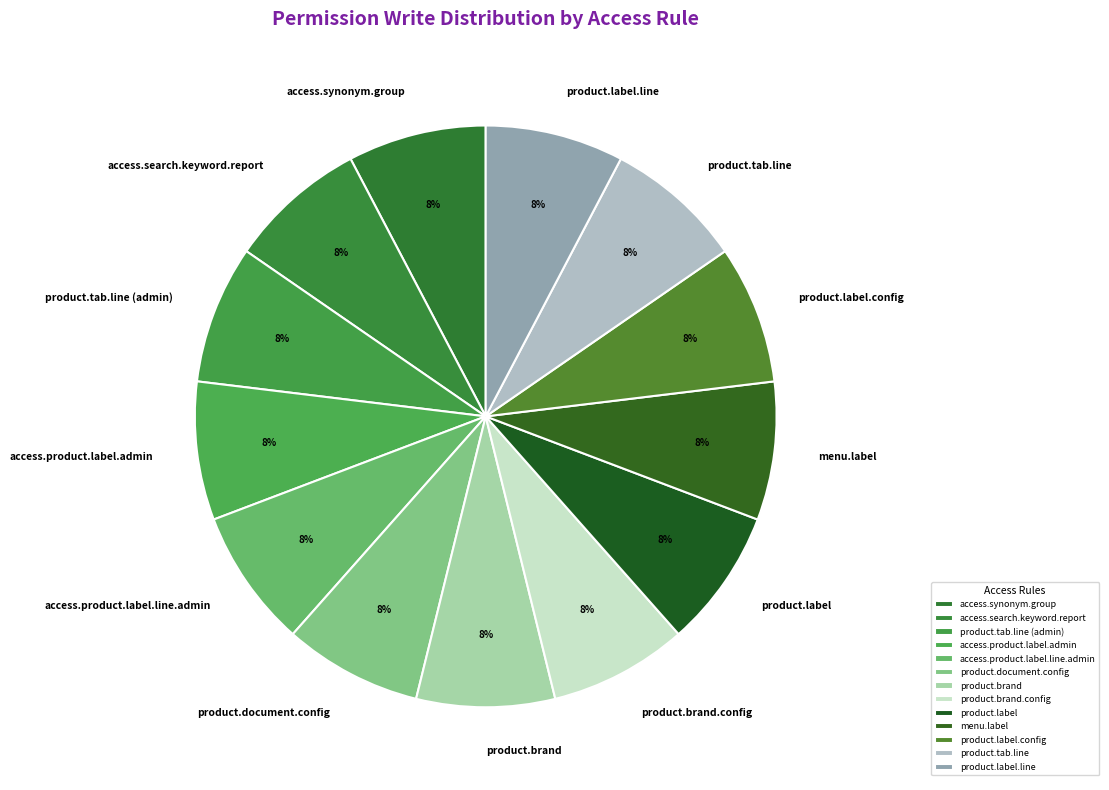

Is there a majority slice in this chart?

No